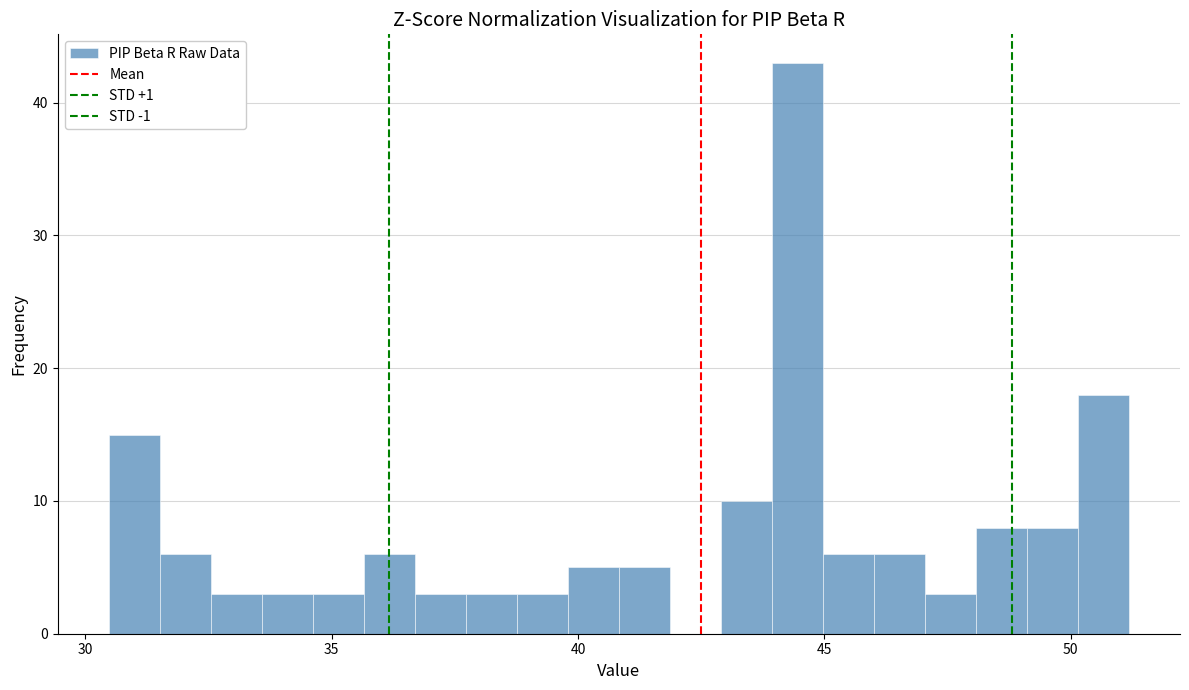

Read against the x-axis, roughly where is the centre of the tallest bar?

44.5